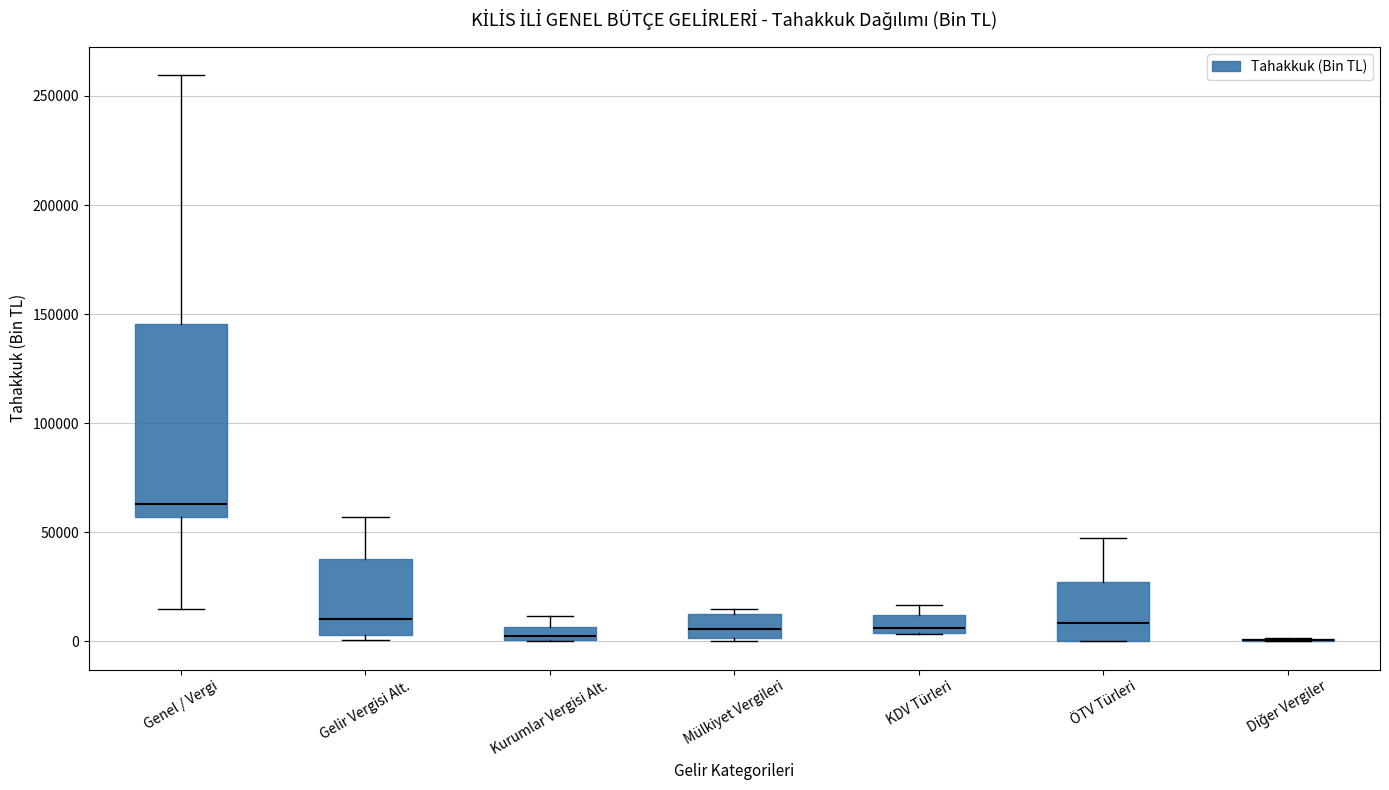

Which box is the tallest, from its lower edge to its upper edge?

Genel / Vergi